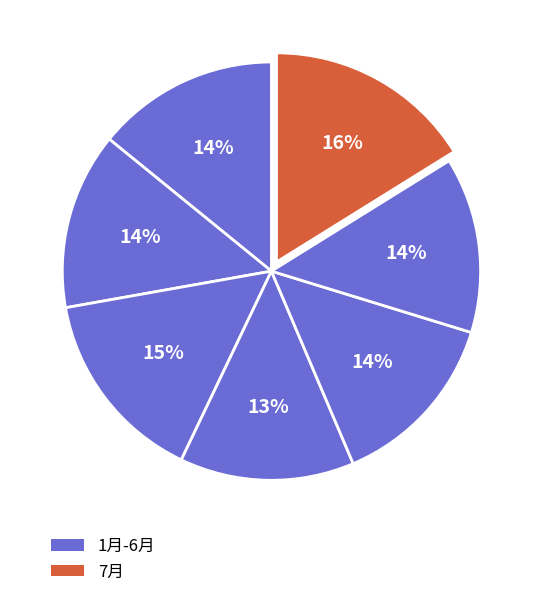

Count the number of slices in the pie.

7